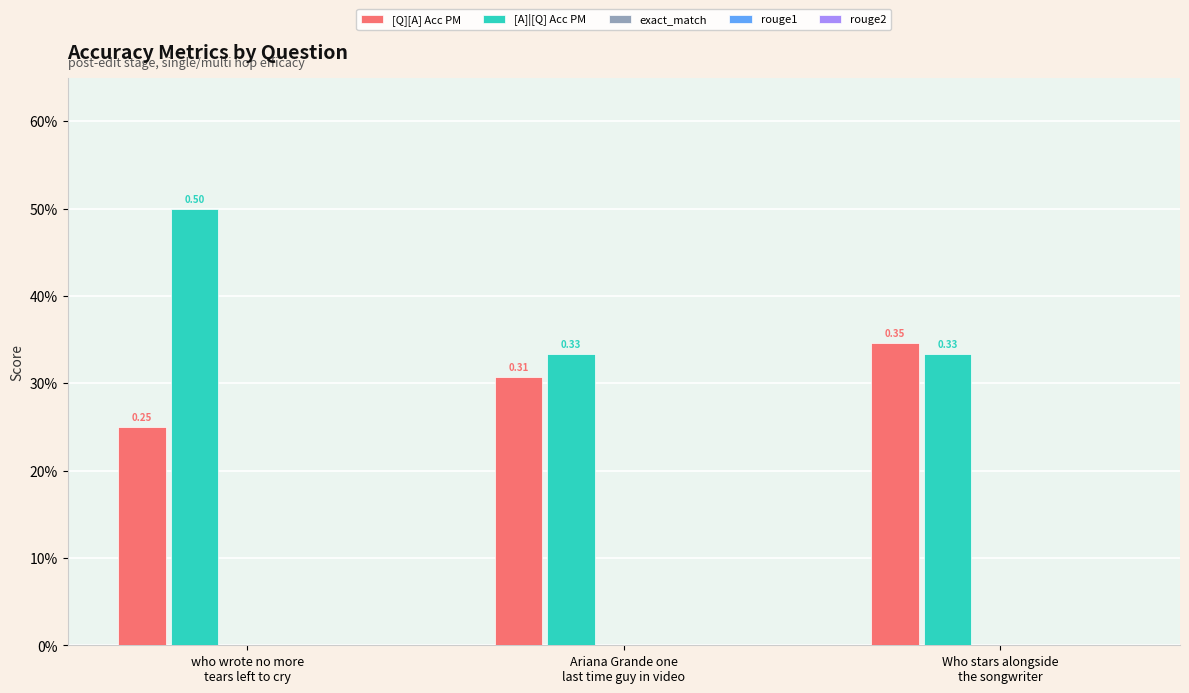

What position from the right is Who stars alongside
the songwriter?

1